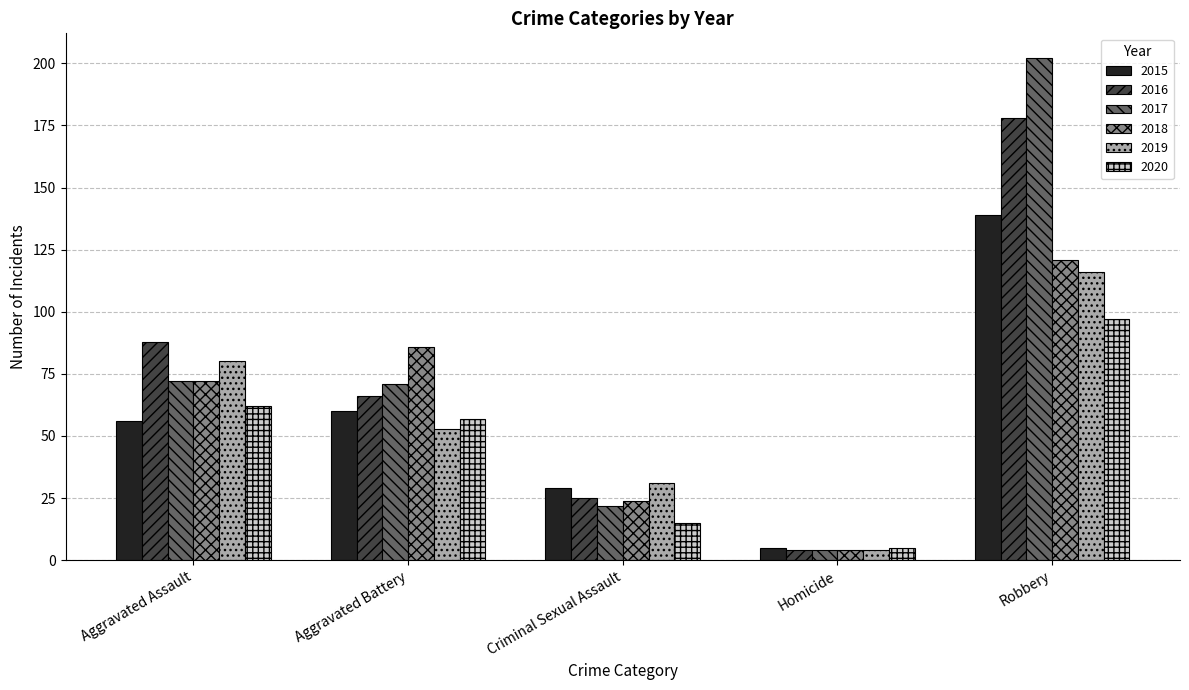

How many data points does each series have?

5